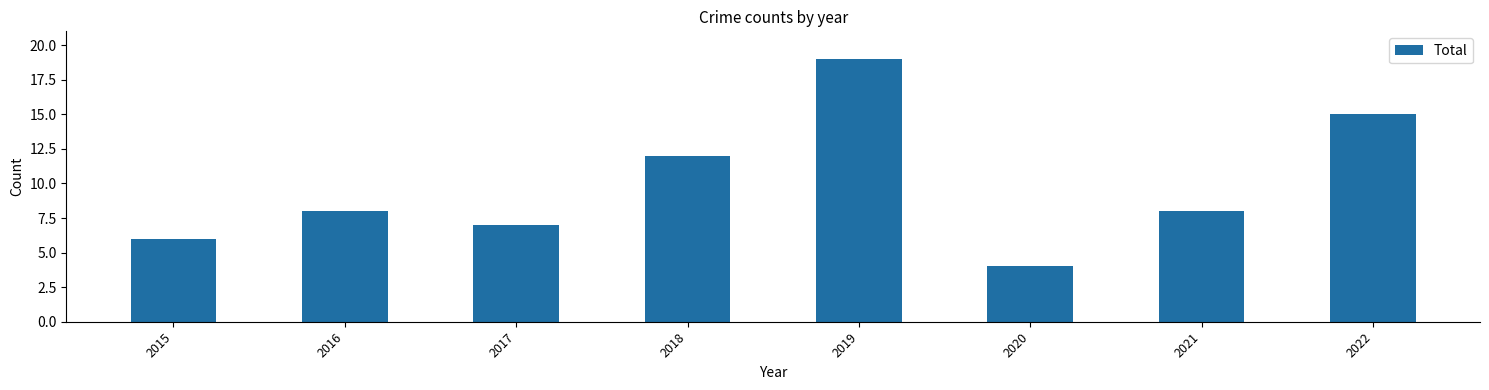

What is the difference between the second highest and second lowest values?

9